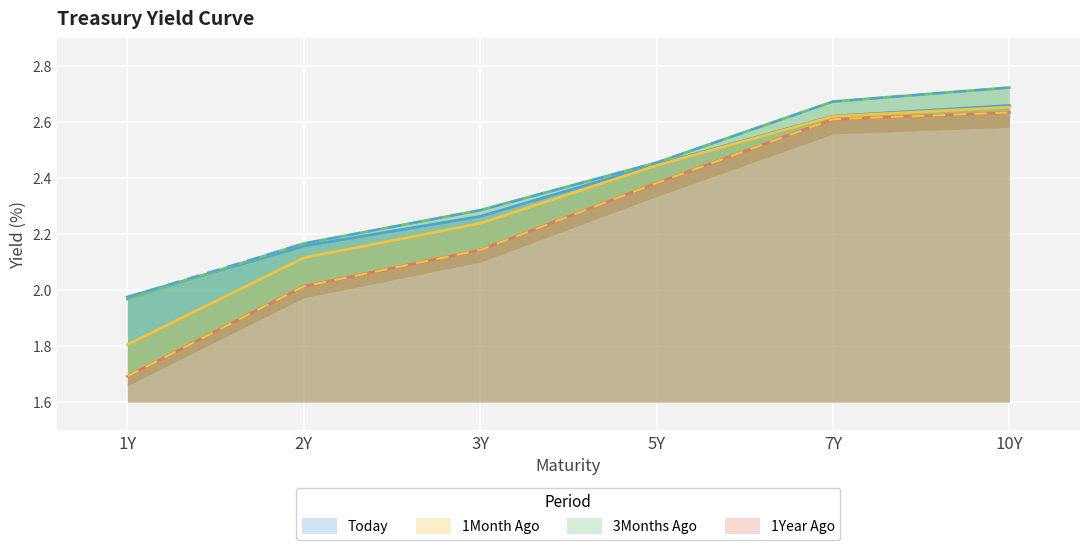

What is the value of the Today point at the 4th from the left?

2.4